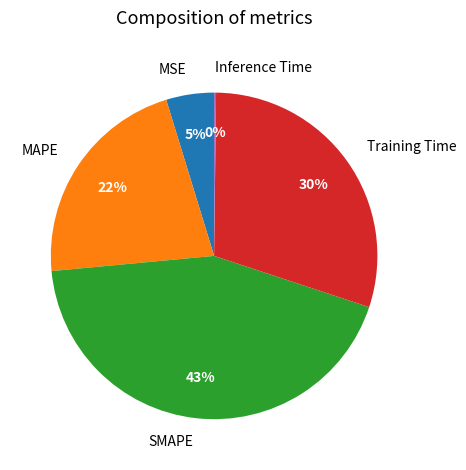

Is it true that MAPE is 22% of the pie?

True